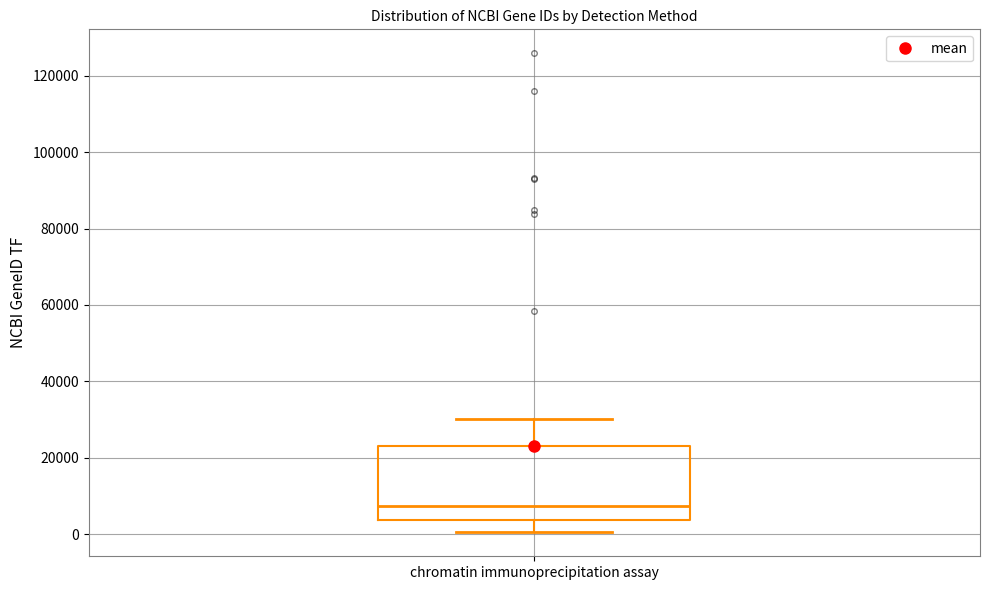

Where does the median line of the box for chromatin immunoprecipitation assay sit on the y-axis? The values are not printed on the chart, so give them approximately, as read against the axis.

8000